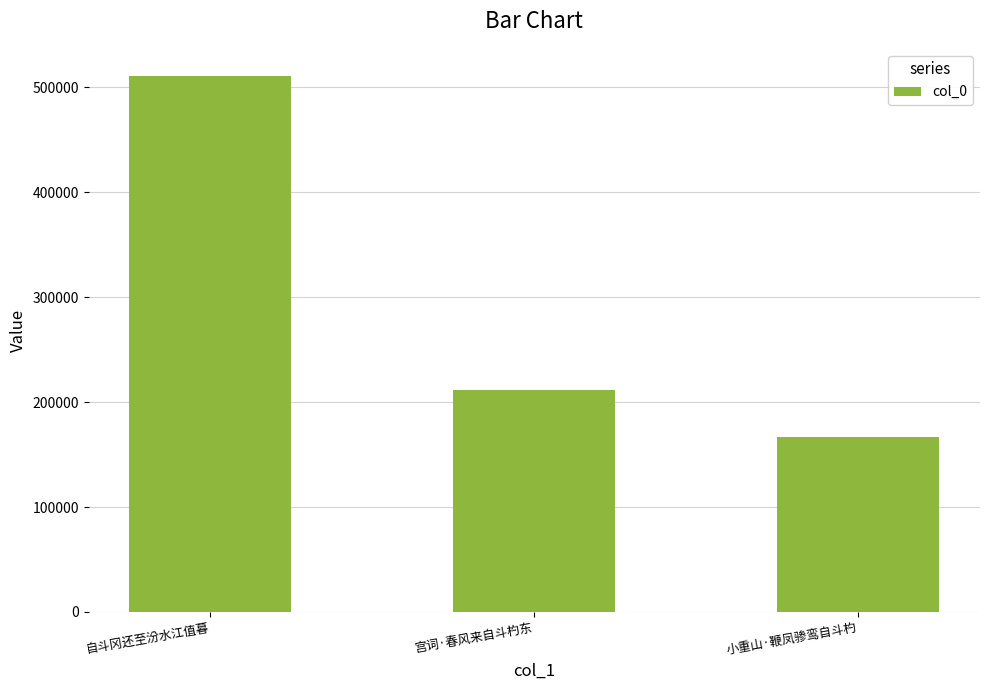

What is the greatest value displayed?

510894